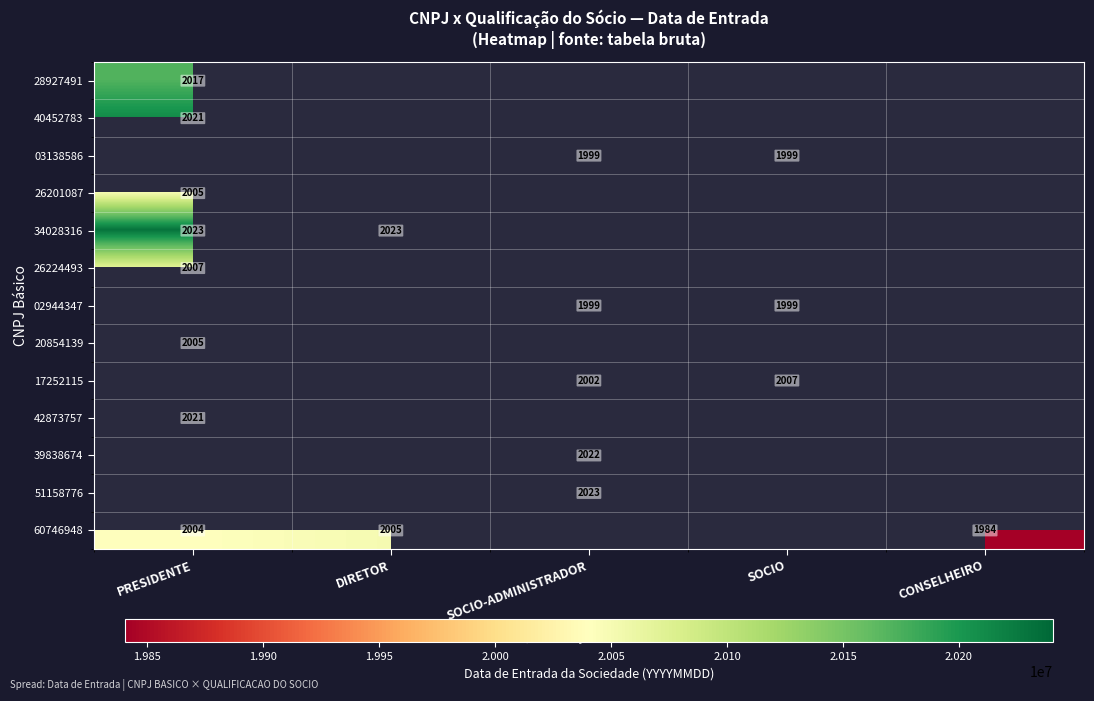

True or false: 17252115 has a value of 2007 at SOCIO.

True